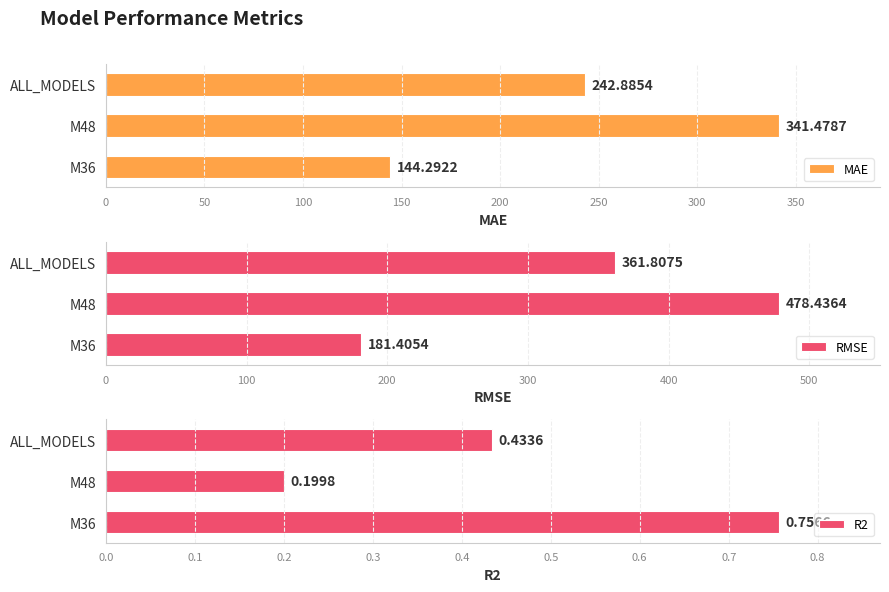

Is it true that RMSE equals 478.4 at M48?

True